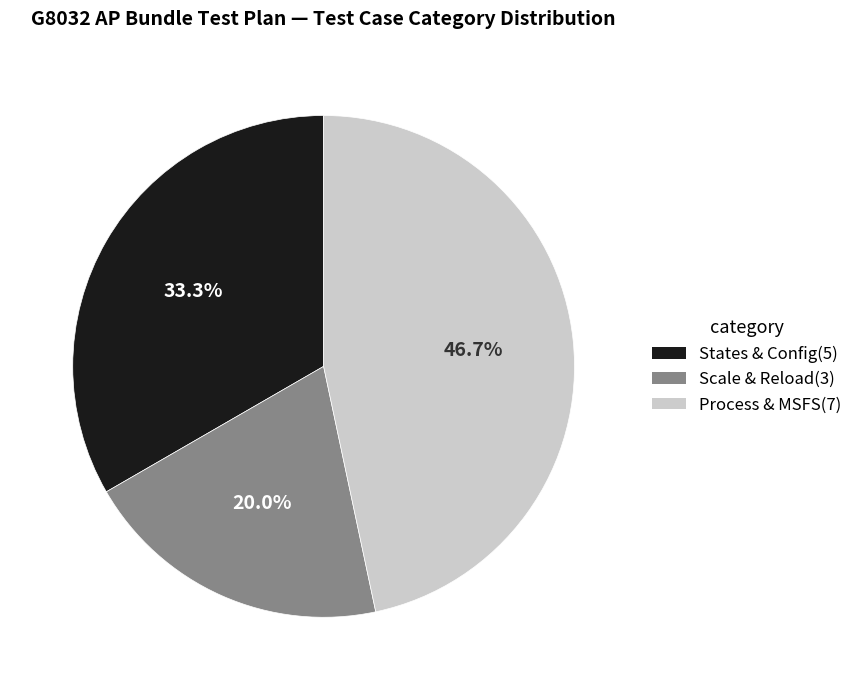

Which category has the smallest portion of the pie?

Scale & Reload(3)